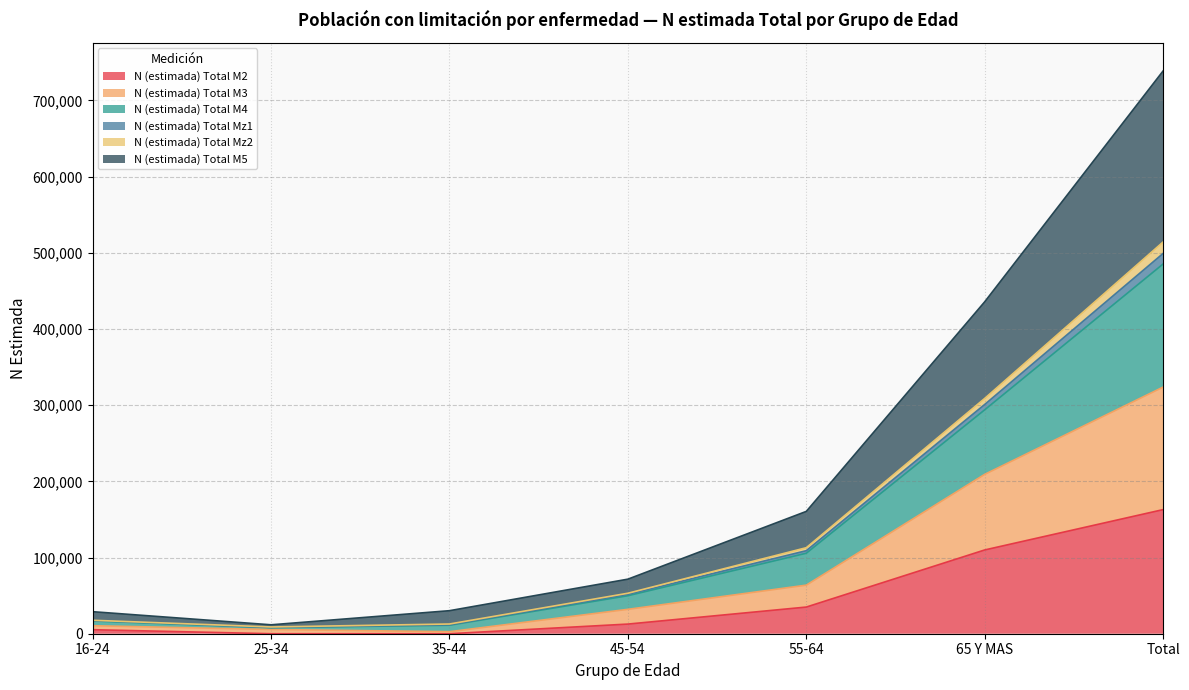

At which category is the sum across all series the highest?

Total